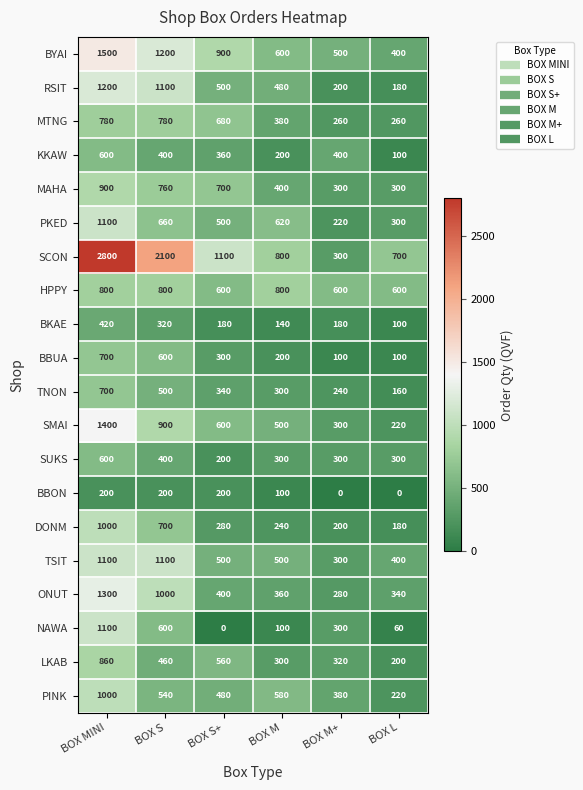

What is the approximate value of TSIT at BOX L, to the nearest 10?

400